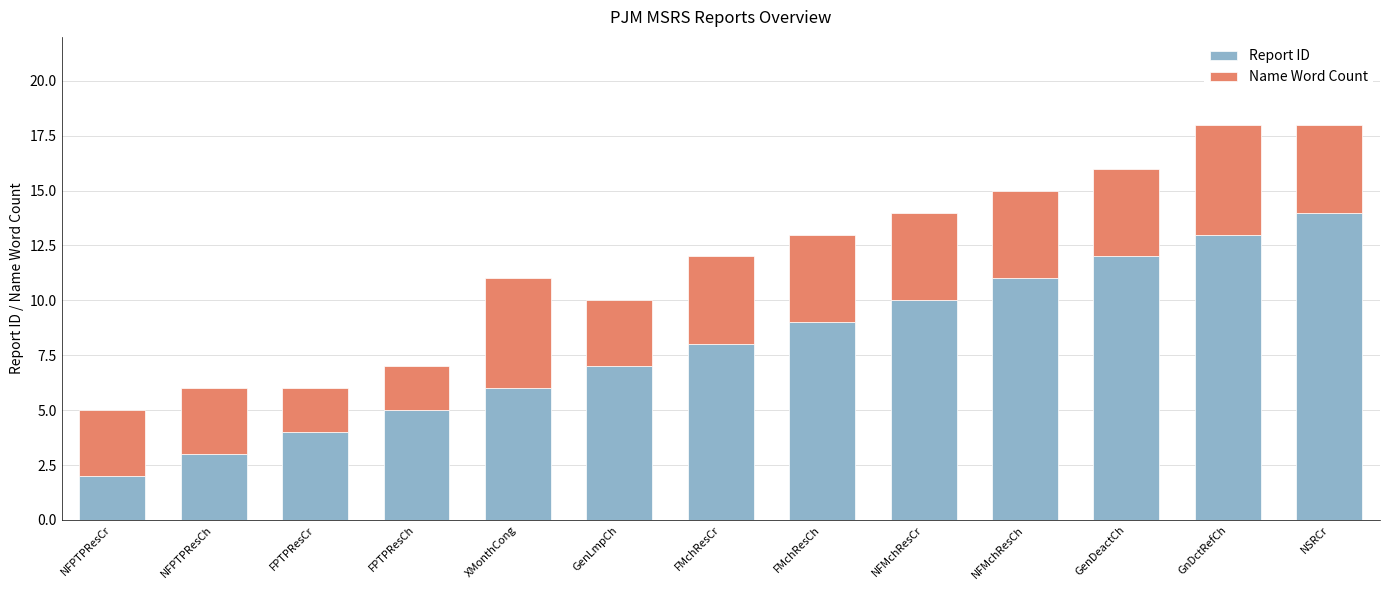

The Report ID series shows 13 at GnDctRefCh. True or false?

True